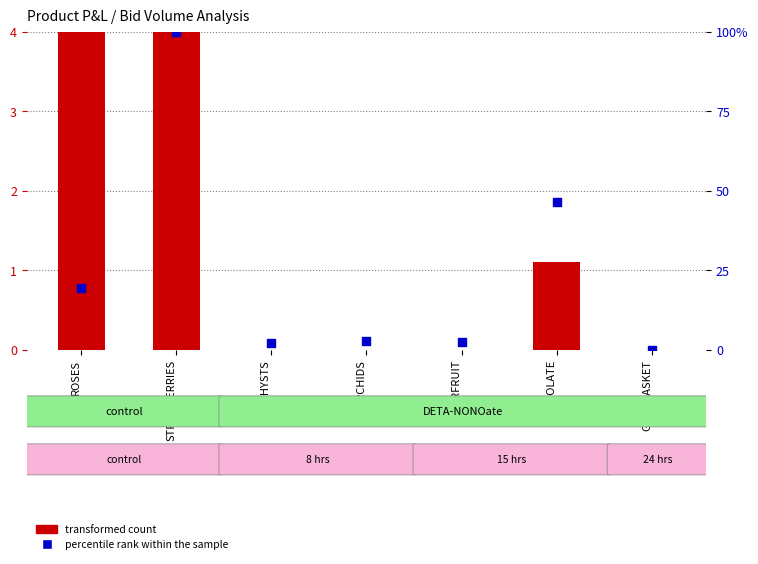

At which category is the sum across all series the highest?

STRAWBERRIES